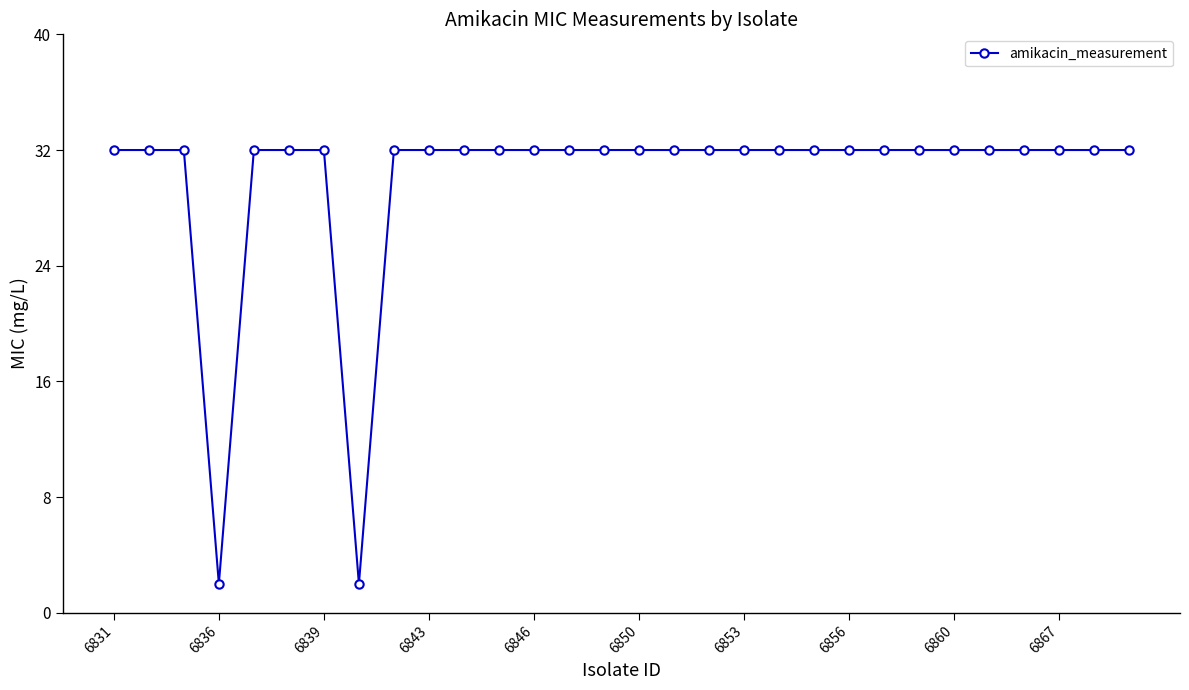

What is the difference between the second highest and minimum values?

30